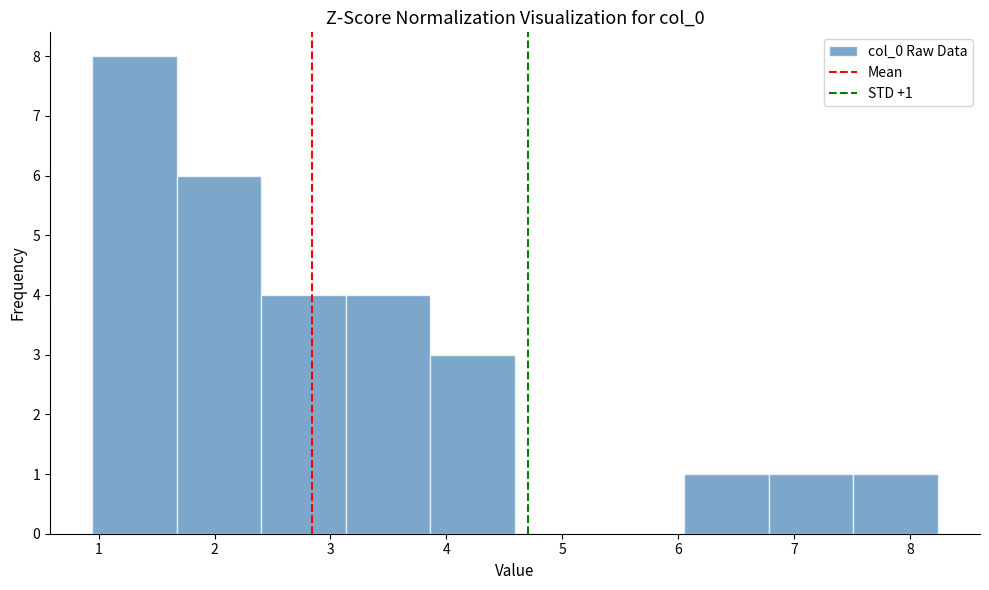

Which range on the x-axis has the tallest bar?

0.9 to 1.7